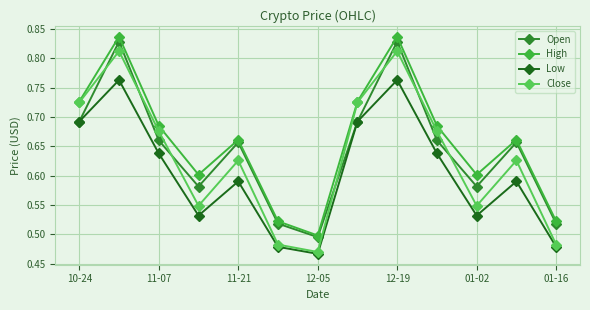

At how many categories does at least one series exceed 0?

13